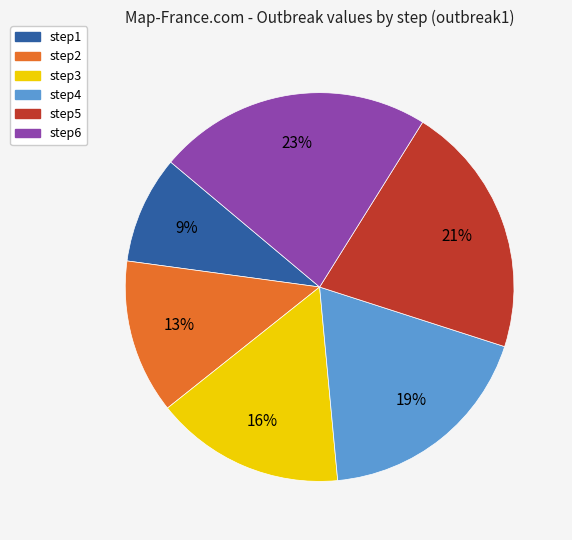

To the nearest percent, what is the average slice percentage?

17%